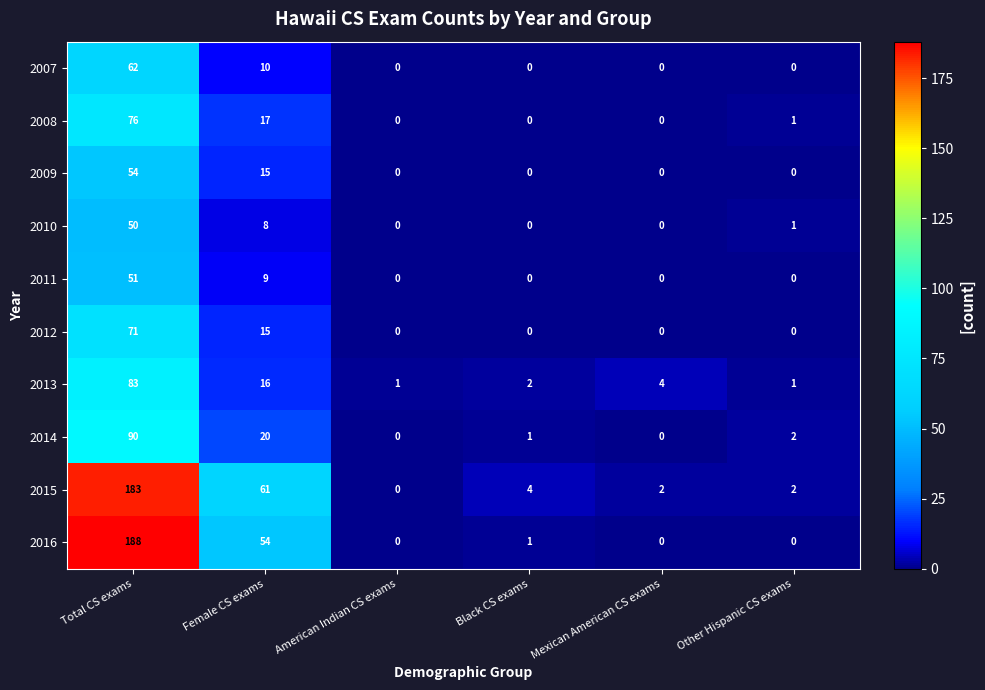

What is the average value of the 2010 series?

10